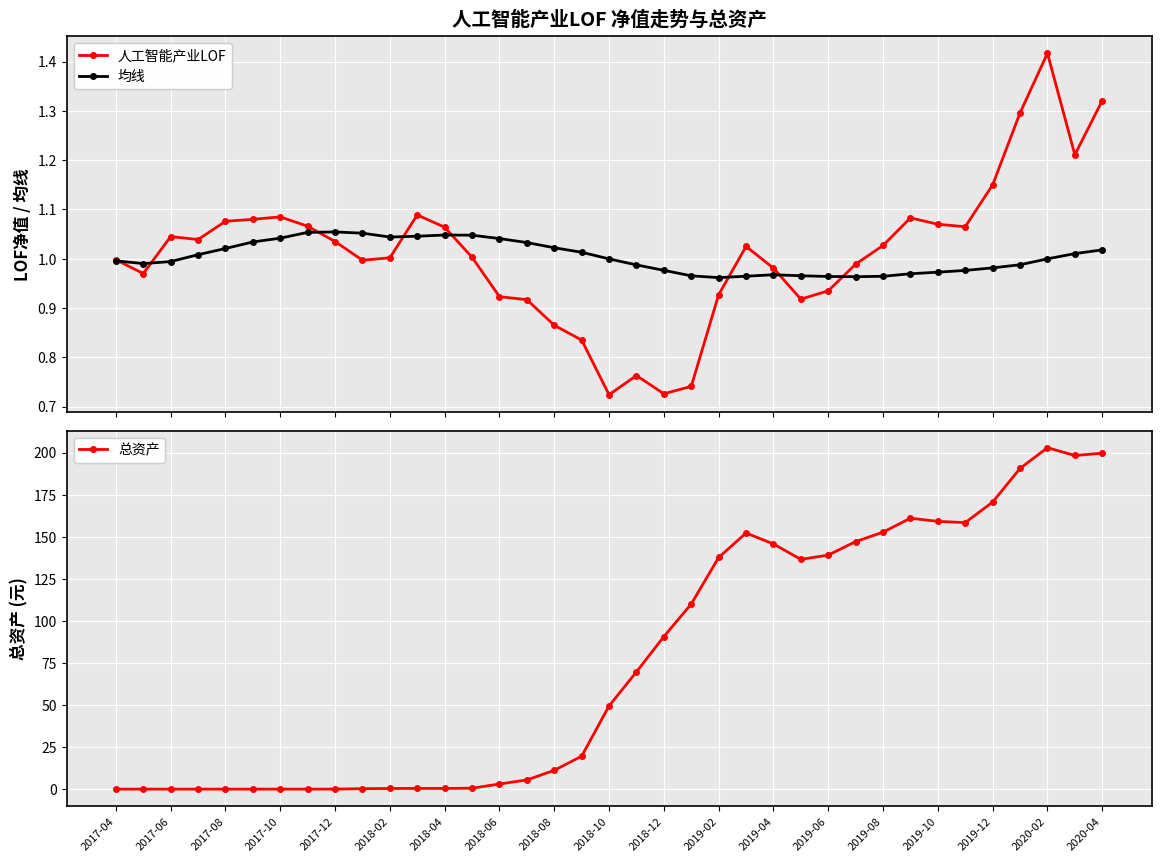

How many data points does each series have?

37